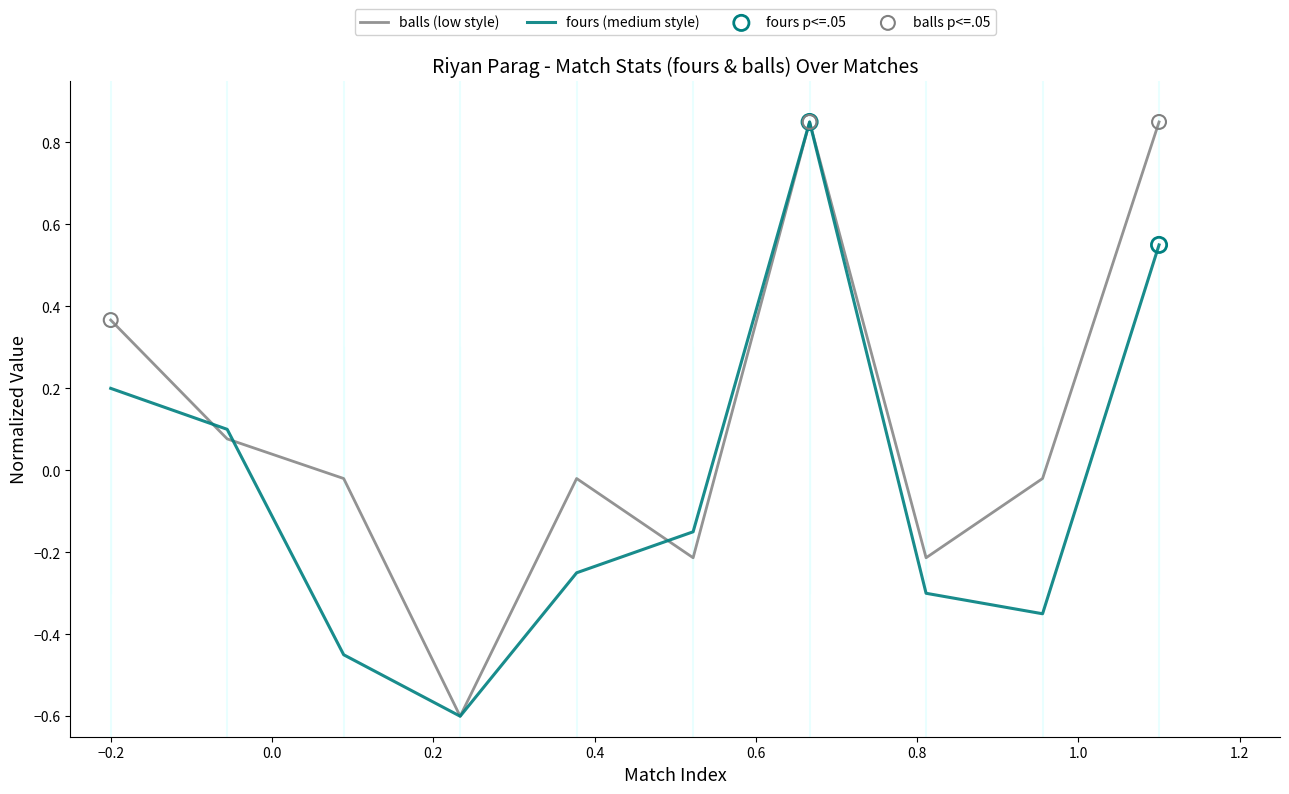

Which series has the largest total across all categories?

balls (low style)